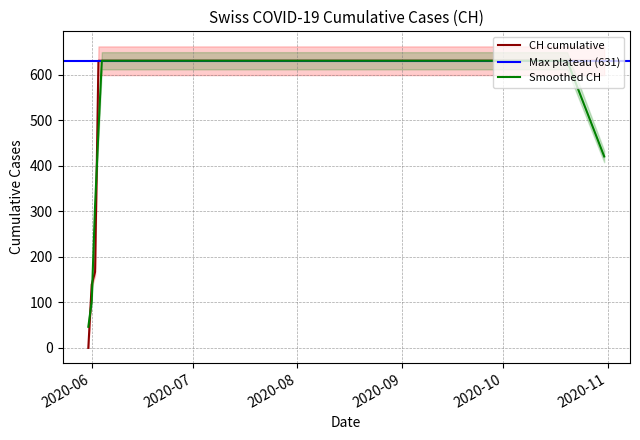

How many values are below 631?

3